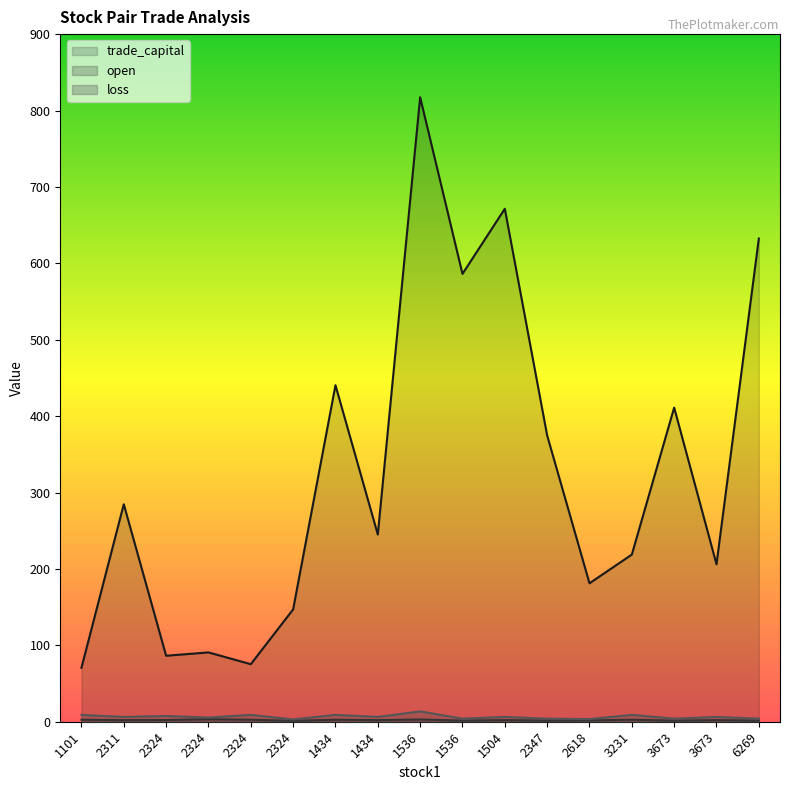

What is the label of the 16th point from the right?

2311